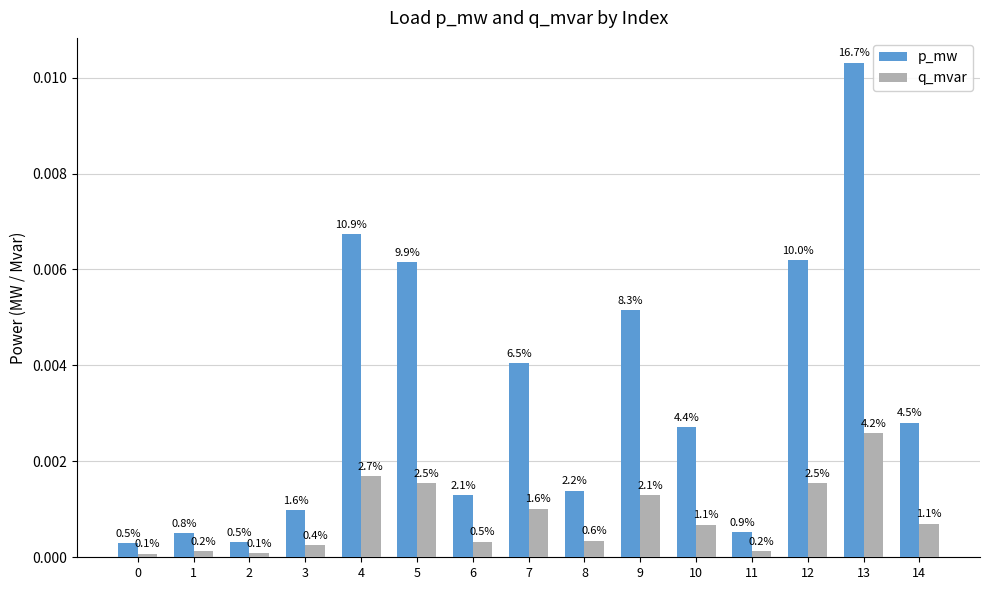

The q_mvar series shows 0.0 at 10. True or false?

True